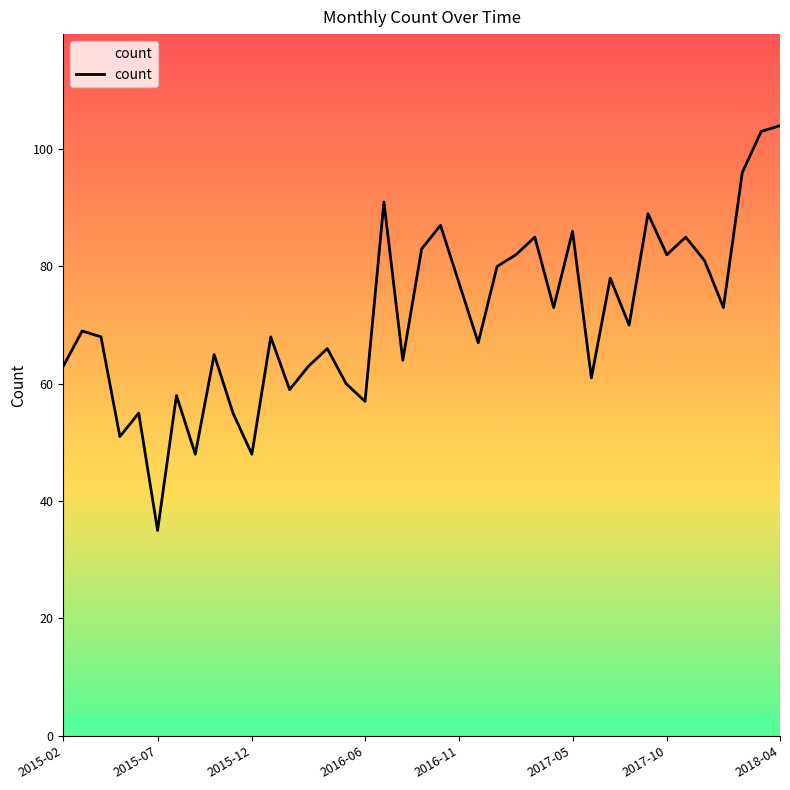

What is the difference between the maximum and minimum values?

69